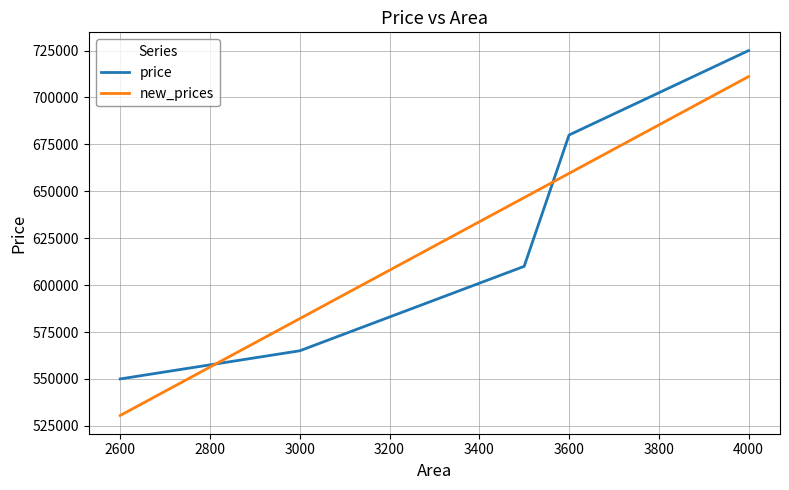

List the series in order of their peak value, lowest first.

new_prices, price